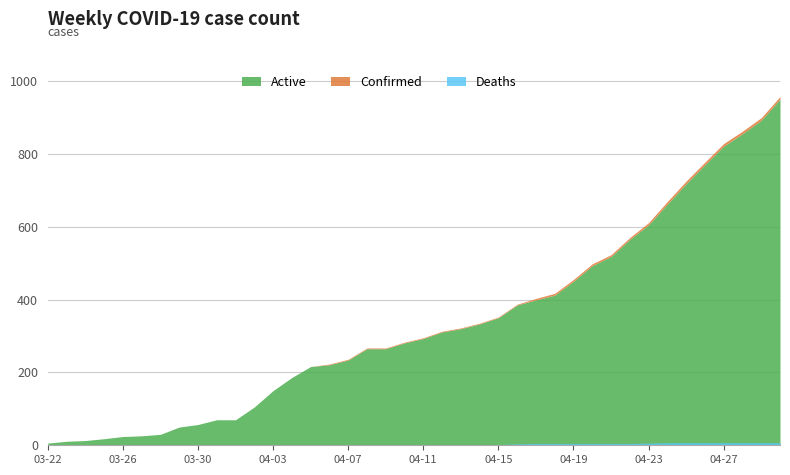

What is the approximate value of Confirmed at 04-03?

150